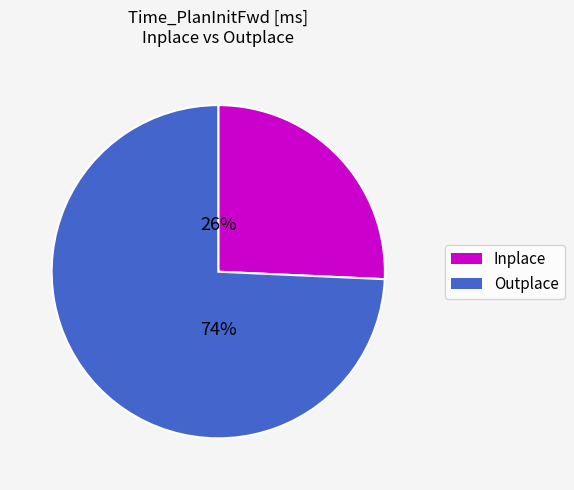

Is Outplace the majority of the pie?

Yes